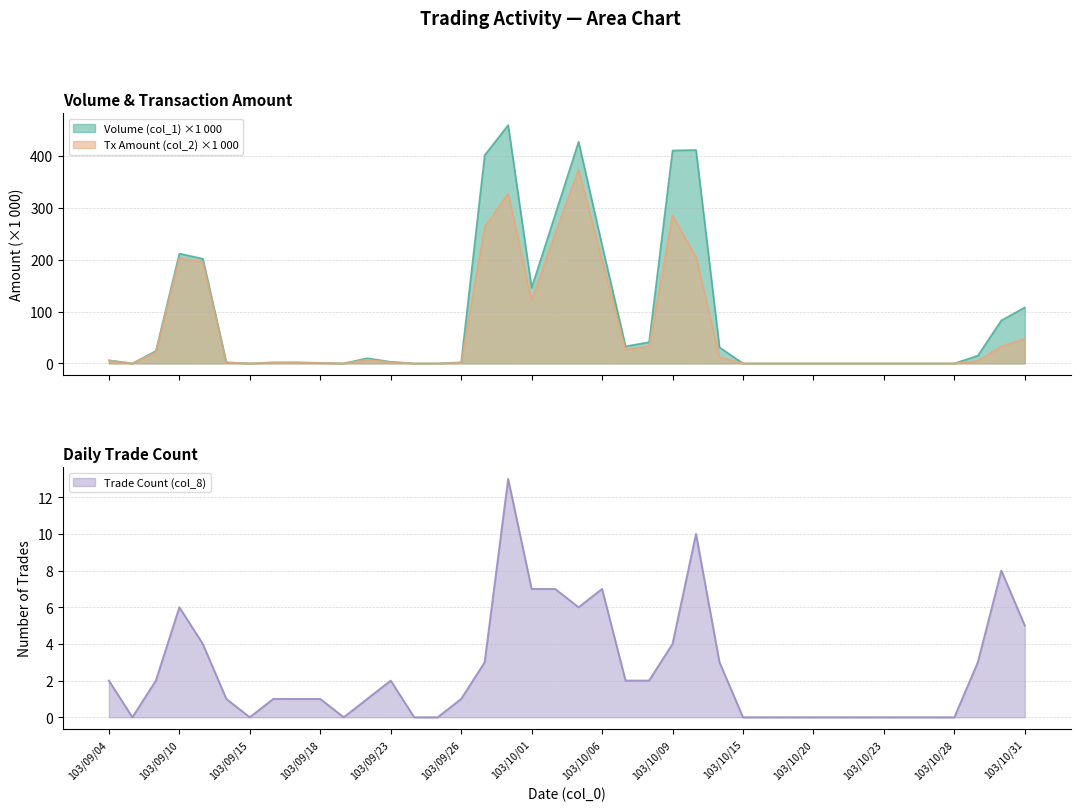

True or false: Trade Count (col_8) and Volume (col_1) cross at least once.

False